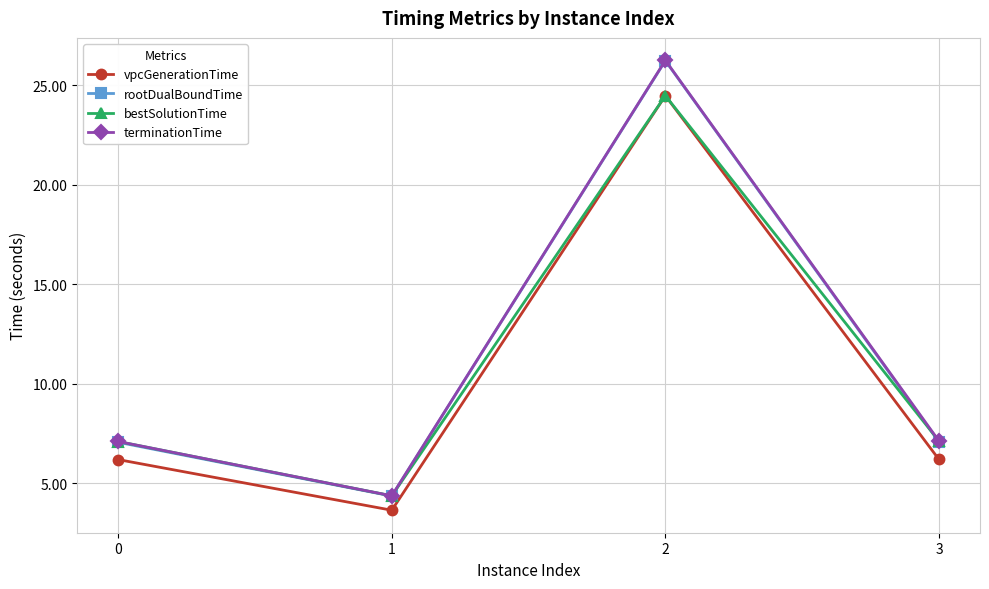

Which category has the lowest value across all series?

1